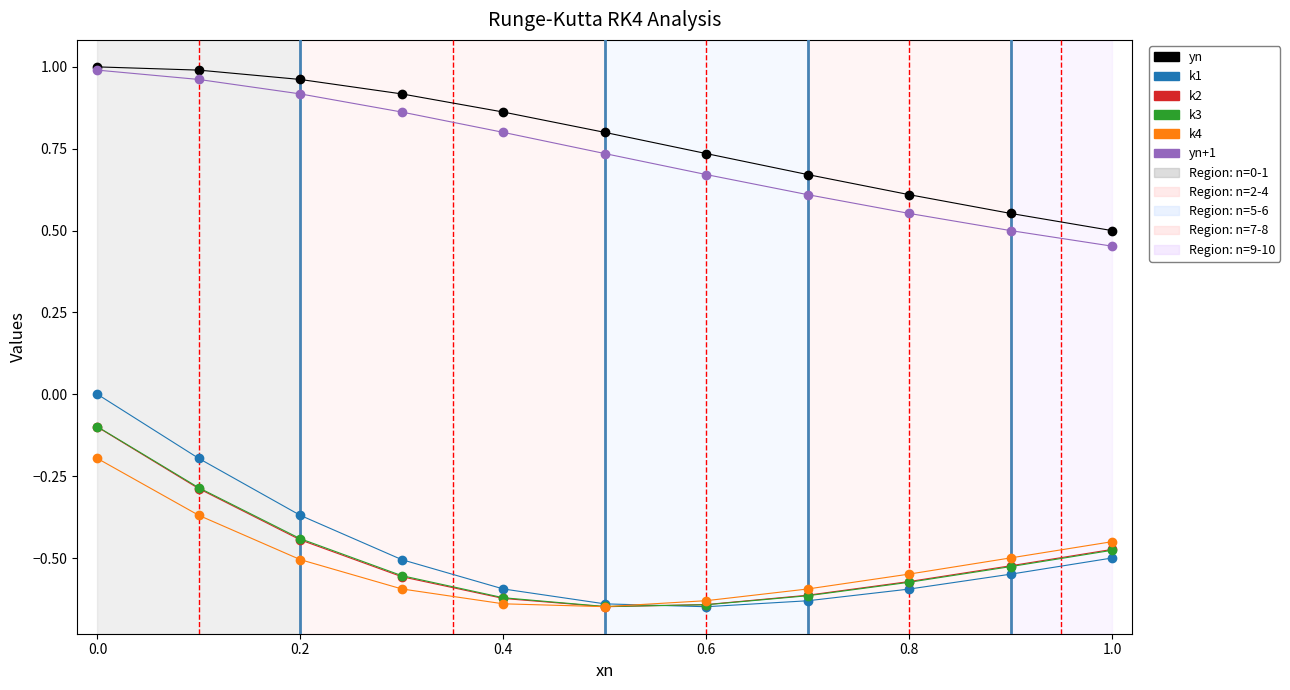

True or false: k2 has more than 1 interior local peaks.

False